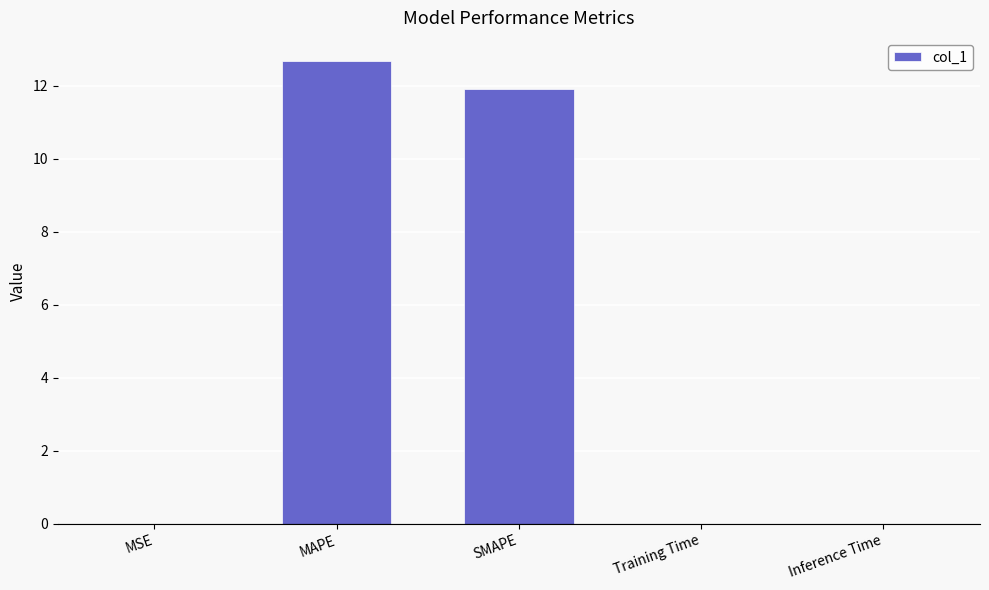

Between SMAPE and MAPE, which is larger?

MAPE